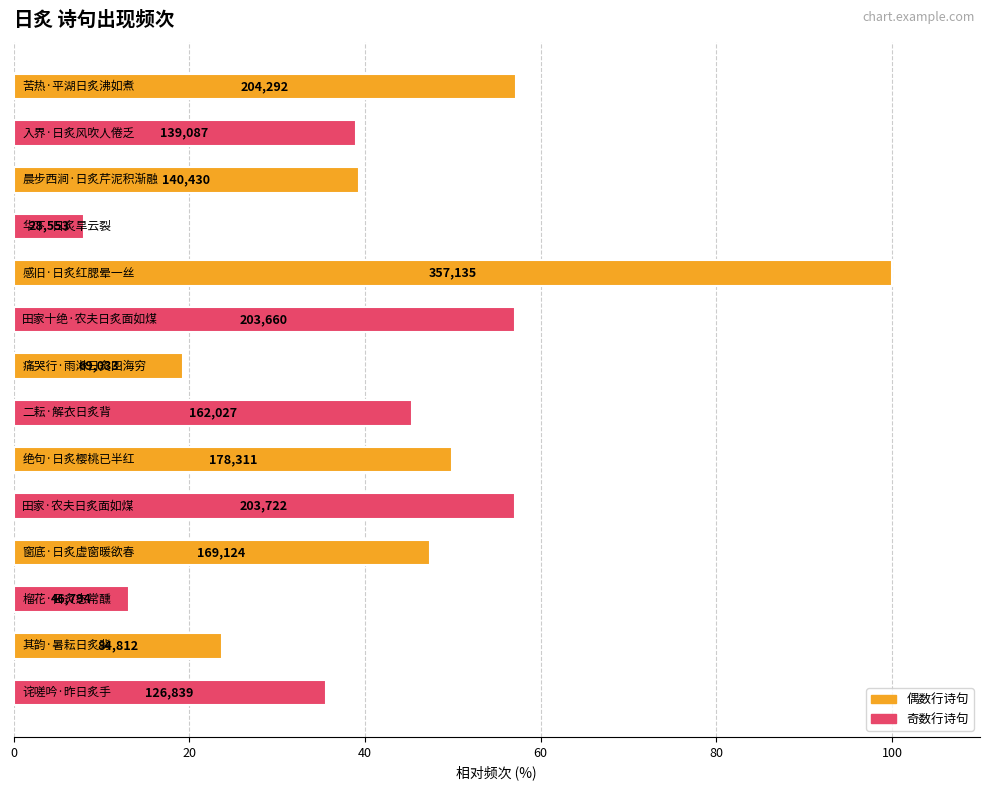

Are the bars horizontal?

Yes